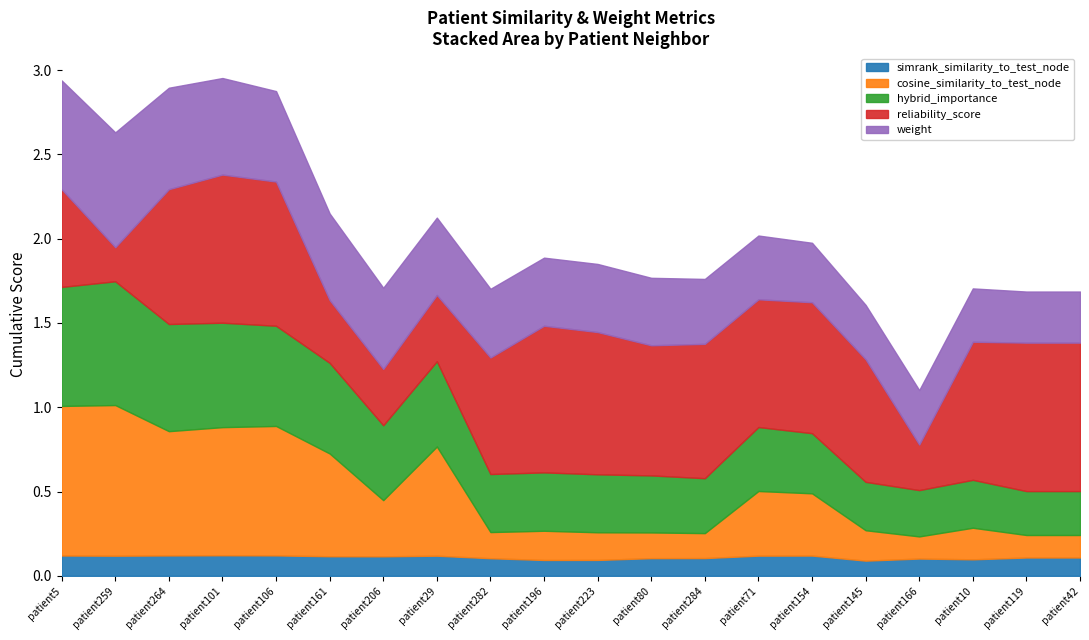

What value does the weight series have at patient29?

0.5